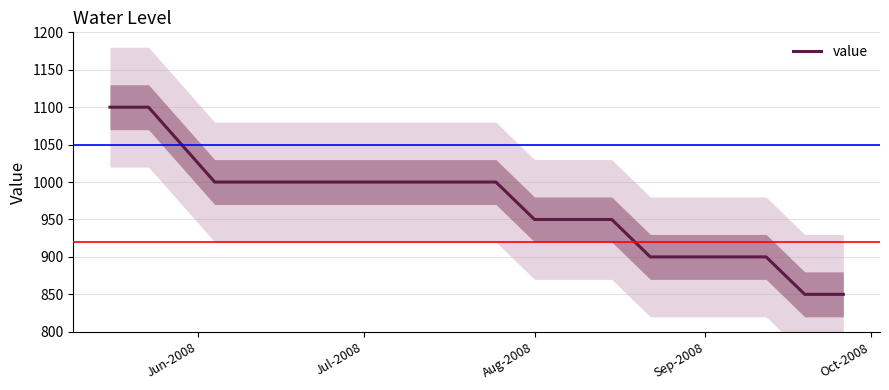

What is the lowest value of the value series?

850